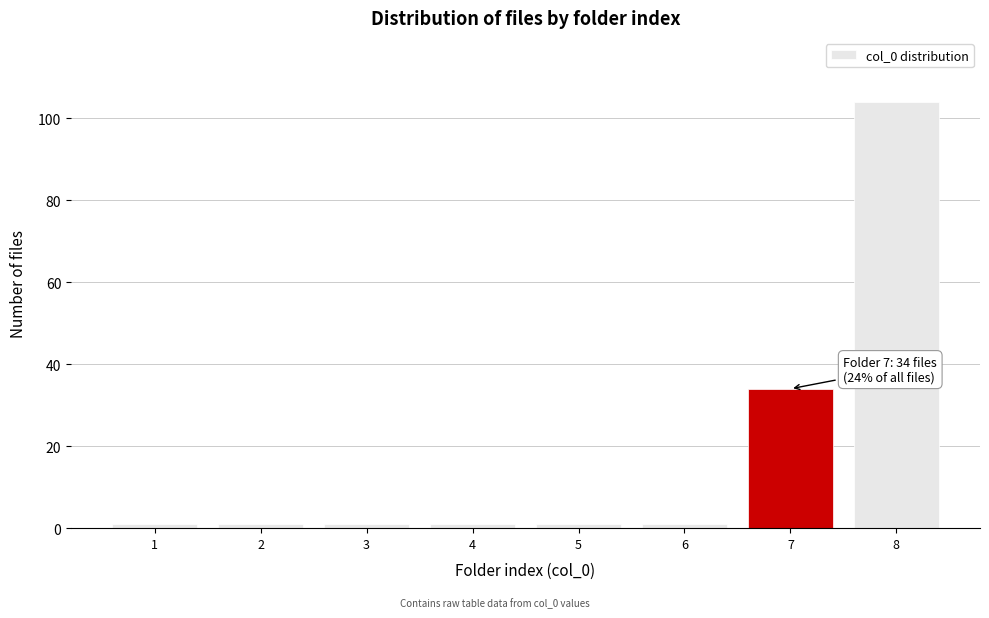

Reading left to right, list all the values displayed in this chart.

1	1	1	1	1	1	34	104